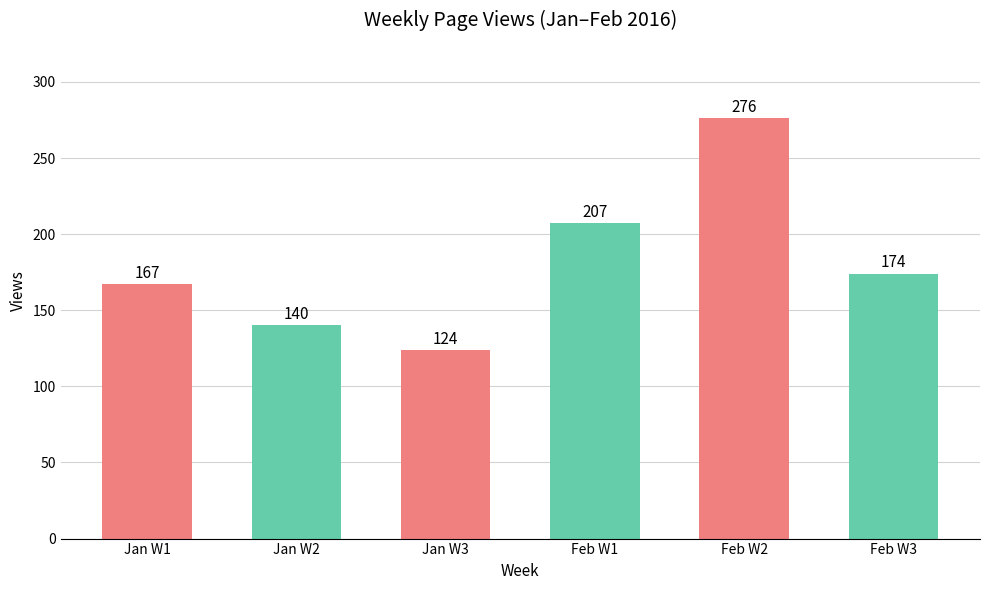

What is the approximate value at Feb W3?

174